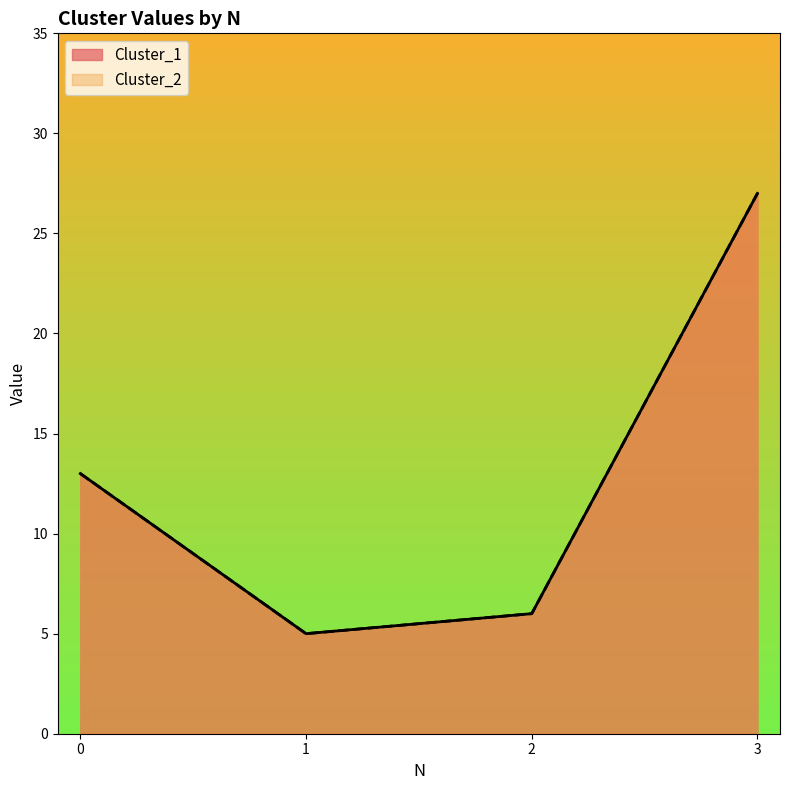

Is it true that Cluster_2 equals 5 at 0?

False